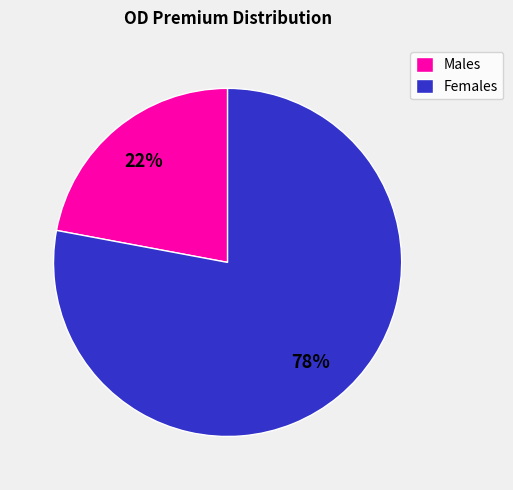

What is the largest slice in the pie chart?

Females